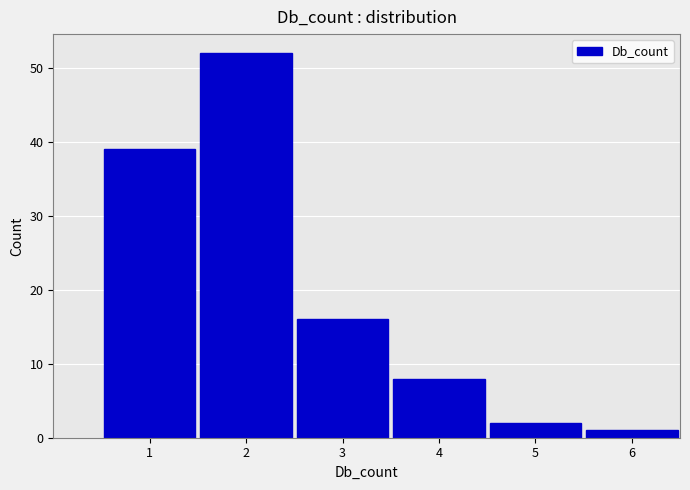

Reading left to right, what are all the values shown in this chart?

39	52	16	8	2	1